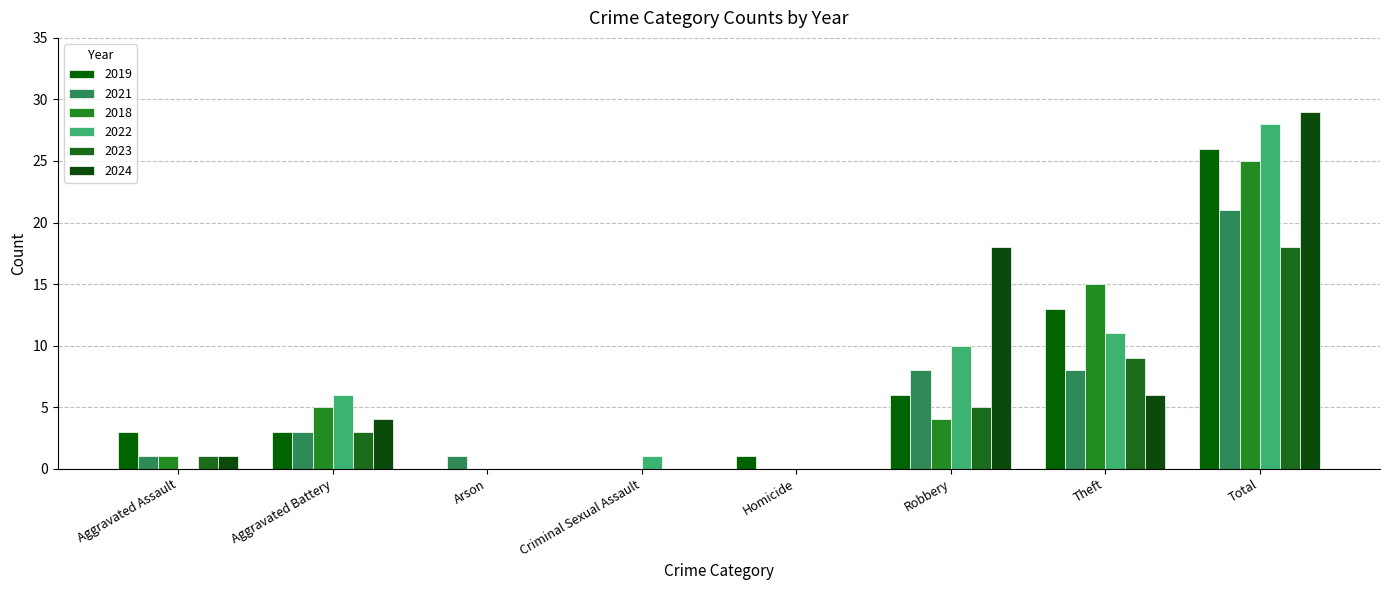

What is the sum of the 2019 values at Homicide and Arson?

1